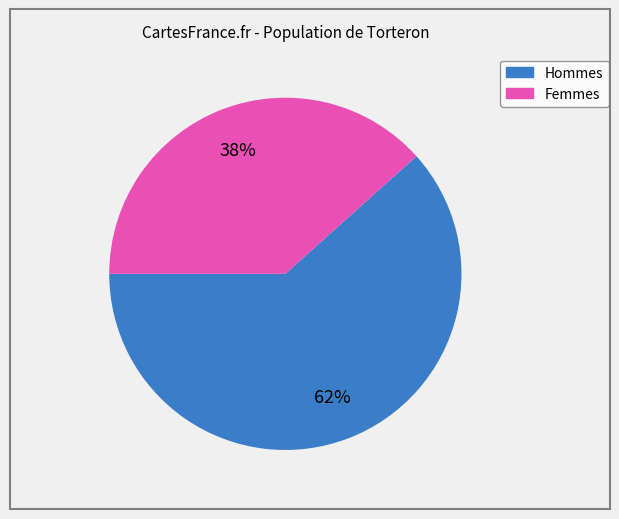

Does any single category account for the majority?

Yes